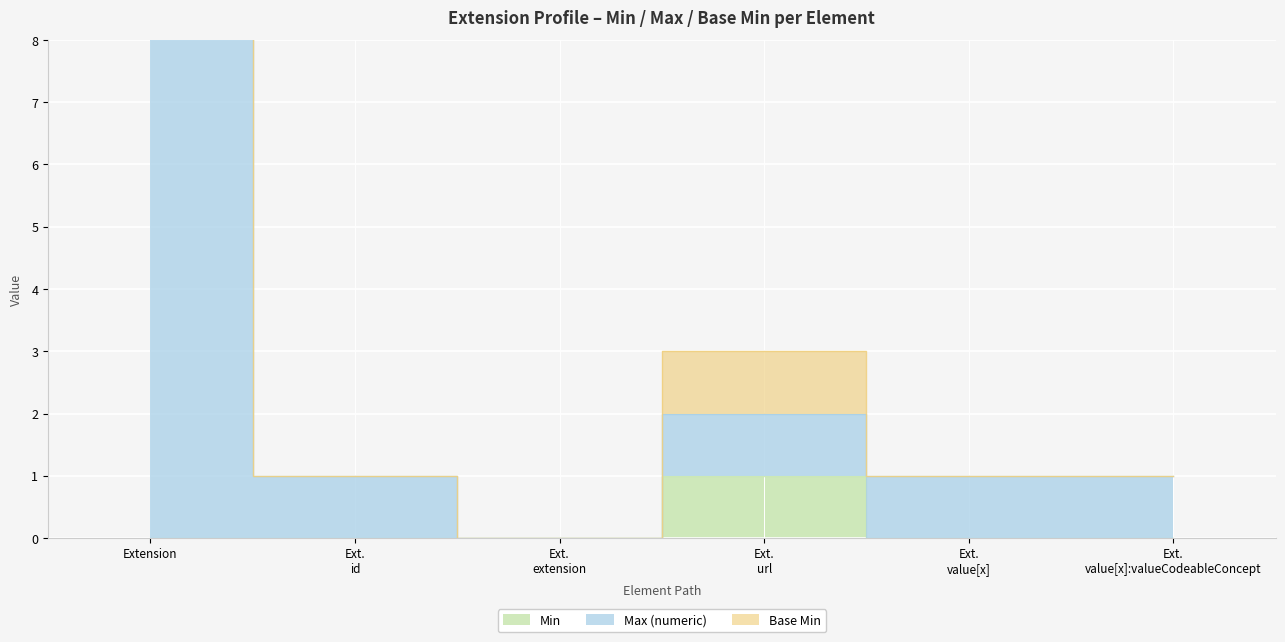

Which has a higher value, Ext. id or Extension?

Ext. id